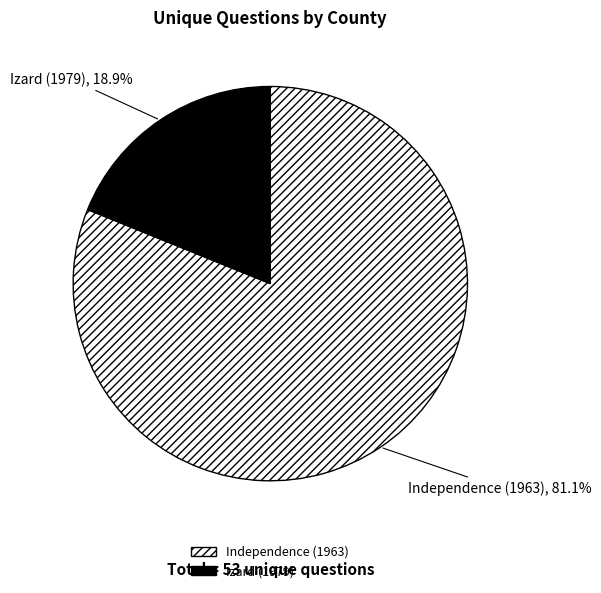

To the nearest percent, what percentage of the pie is Independence (1963)?

81%